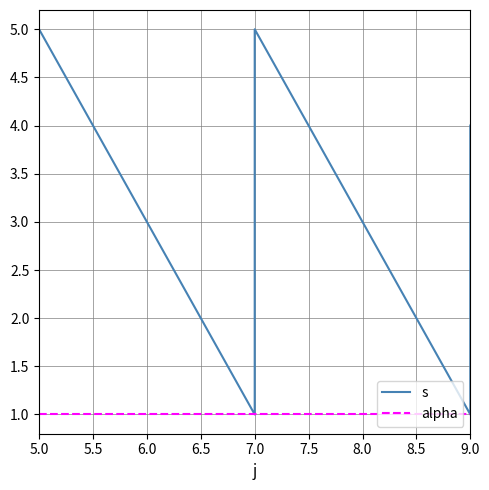

Does the chart display data point markers on the line(s)?

No